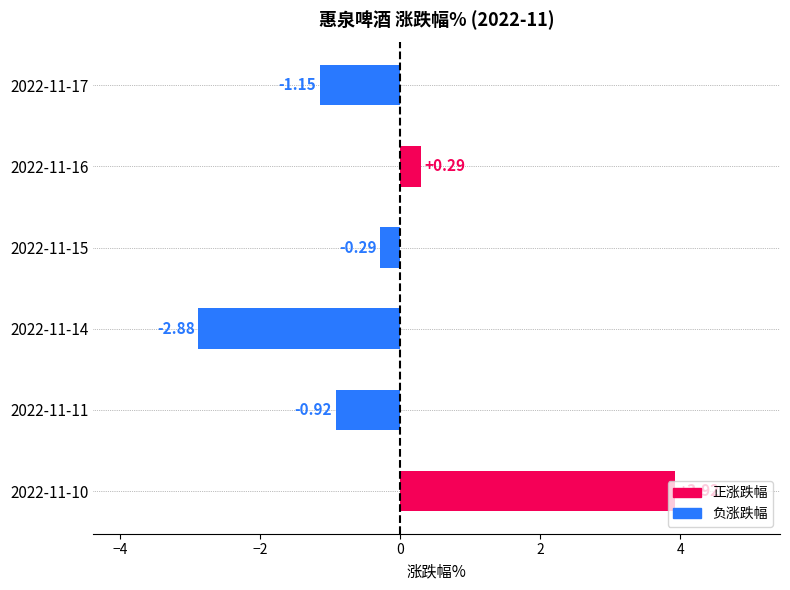

What is the sum of the values at 2022-11-10 and 2022-11-17?

2.8